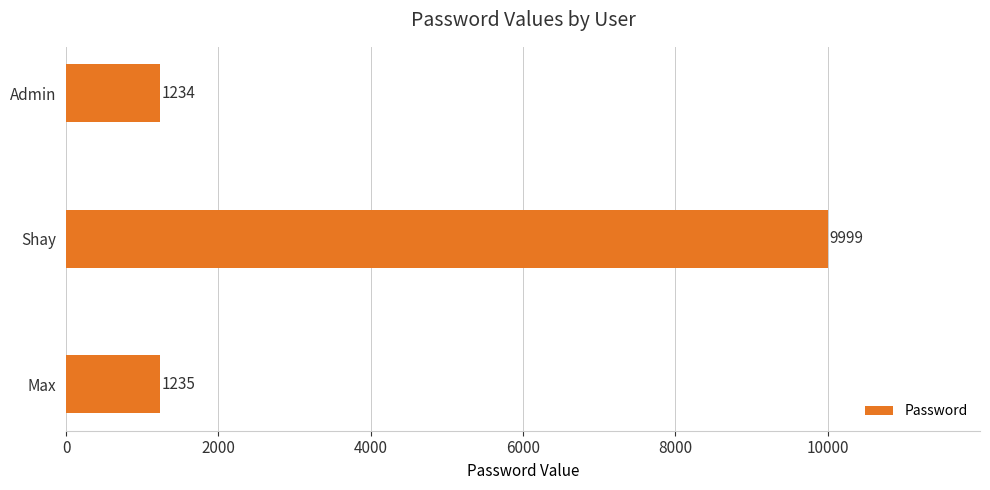

At which label is the value closest to 5616?

Max